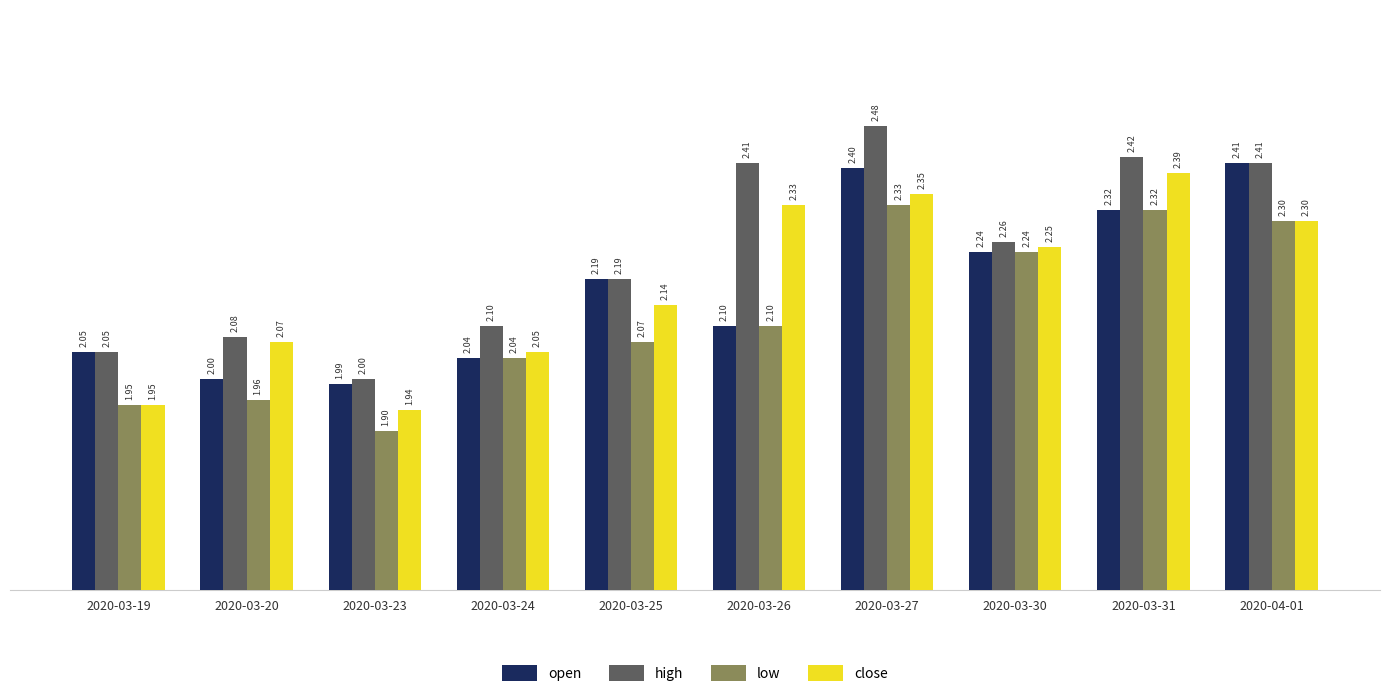

What position from the right is 2020-03-25?

6